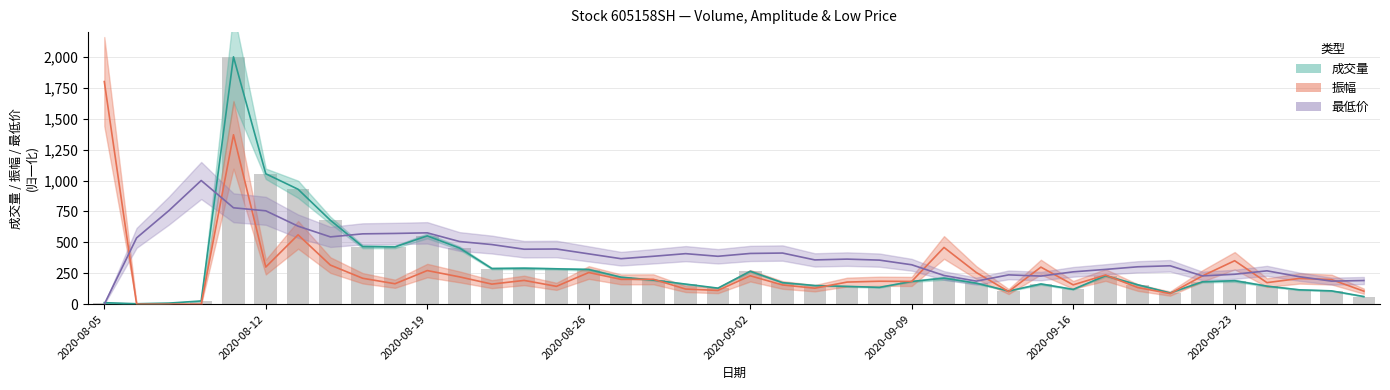

How many data points in 成交量 中值 are above 180?

20